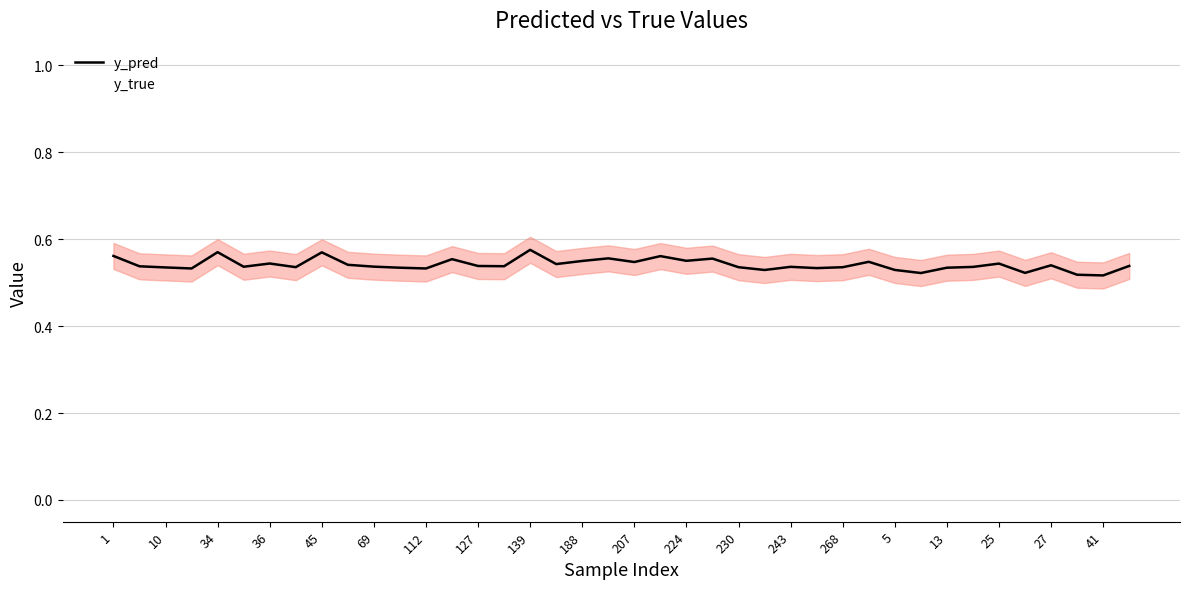

What is the average value of the y_true series?

0.6